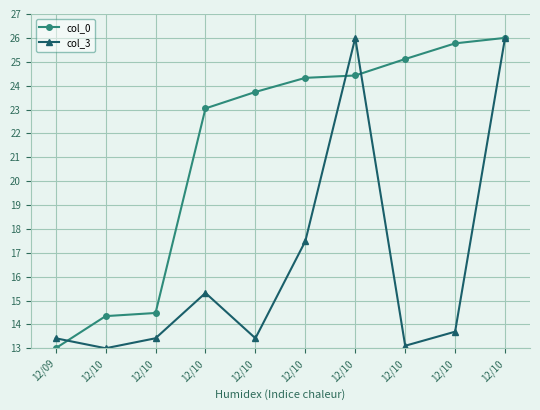

Which label corresponds to the largest value in the chart?

12/10